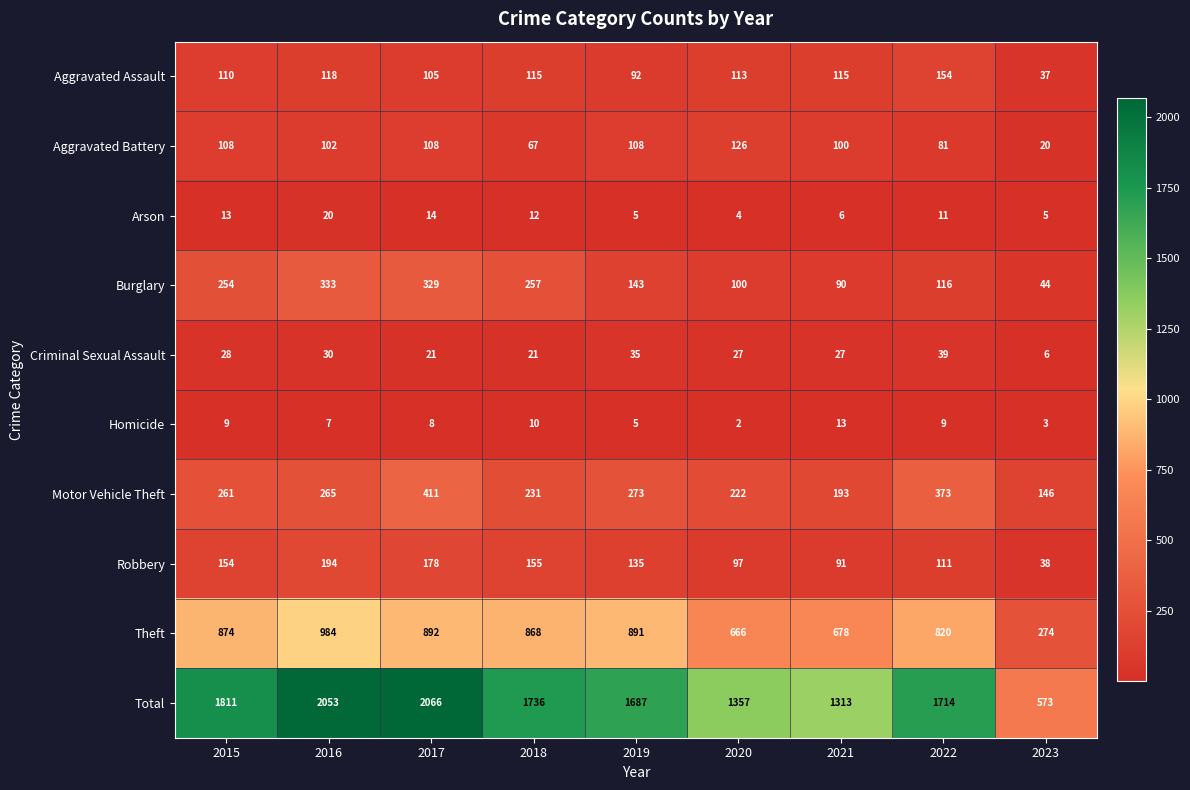

At 2022, list the series in order from largest to smallest.

Total, Theft, Motor Vehicle Theft, Aggravated Assault, Burglary, Robbery, Aggravated Battery, Criminal Sexual Assault, Arson, Homicide